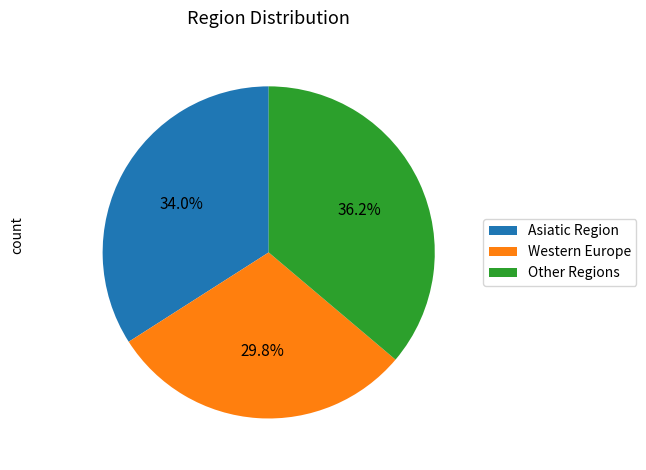

Count the number of slices in the pie.

3